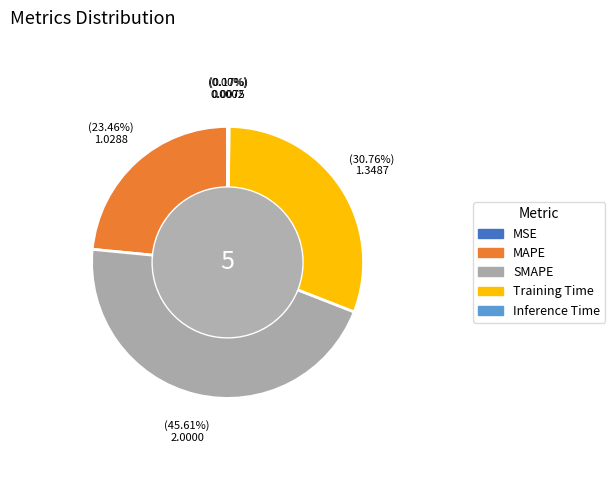

Which category has the smallest portion of the pie?

MSE